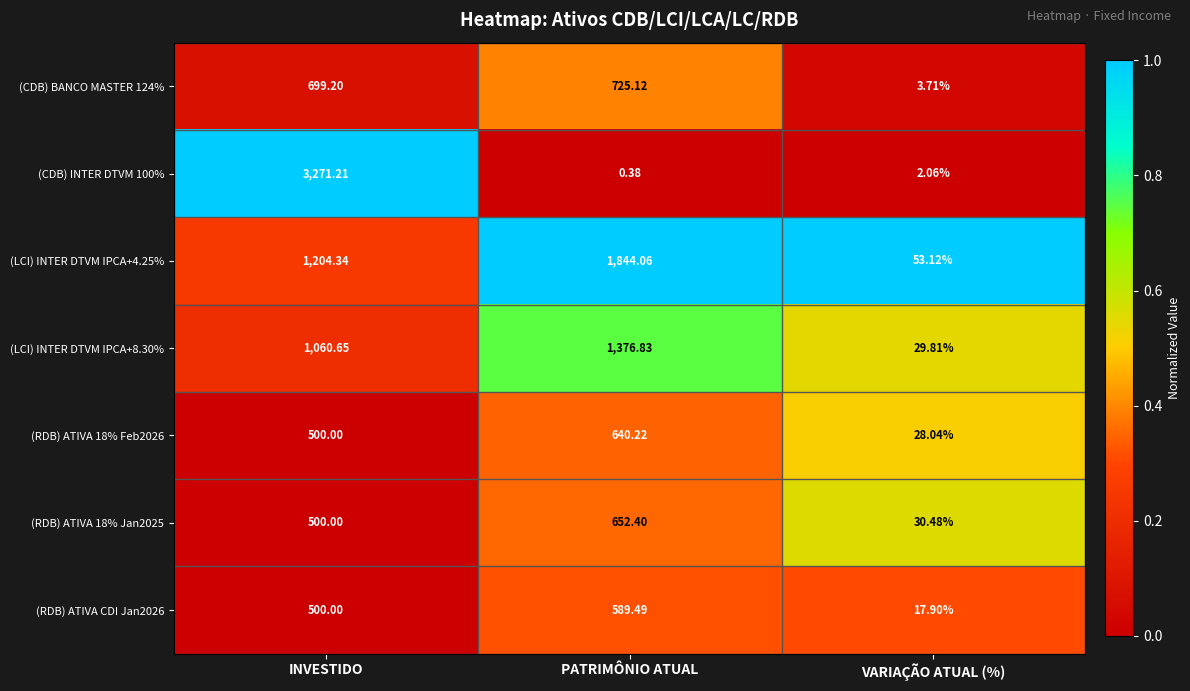

At which label is (RDB) ATIVA 18% Feb2026 closest to 334?

INVESTIDO